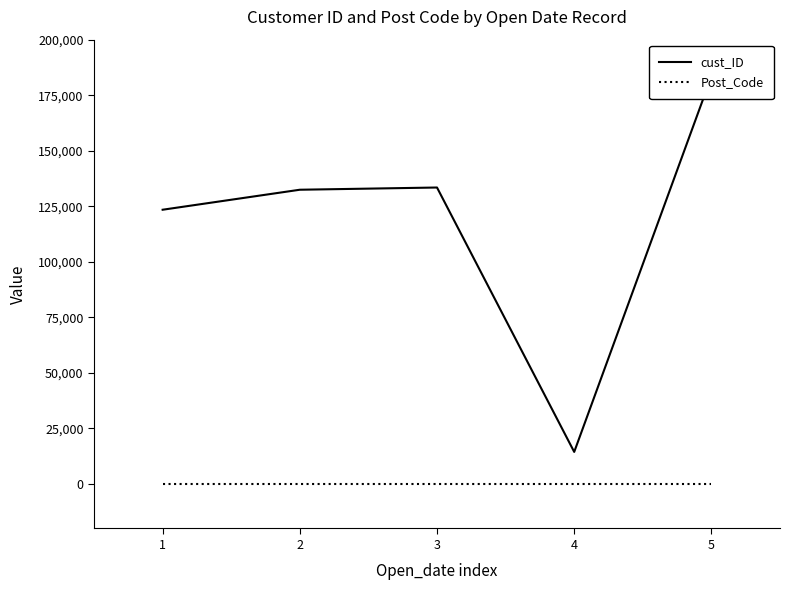

True or false: Post_Code has more than 0 points higher than both neighbors.

False